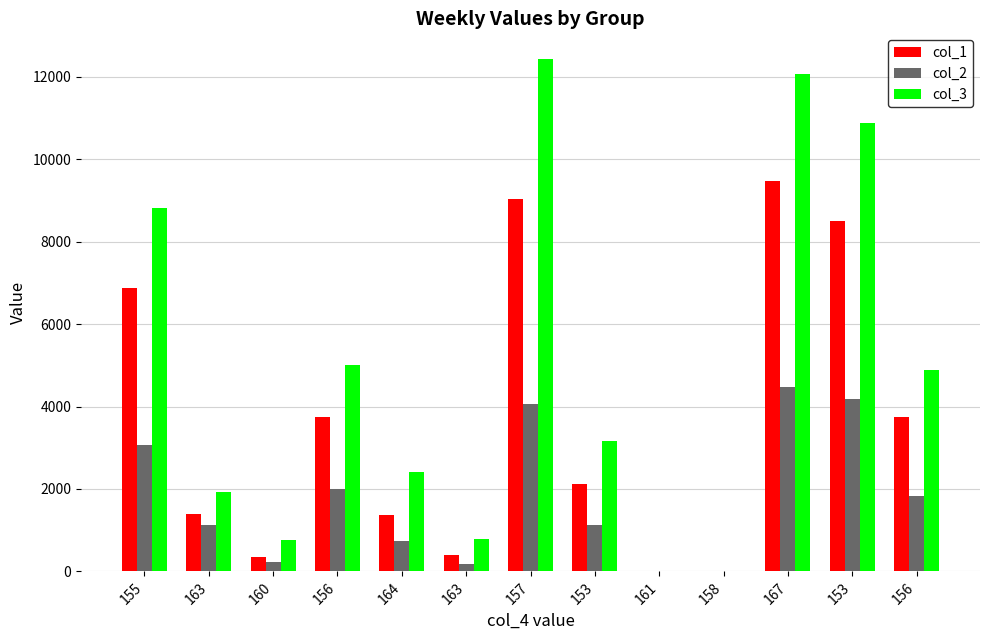

Read the col_3 value at 153.

10870.1